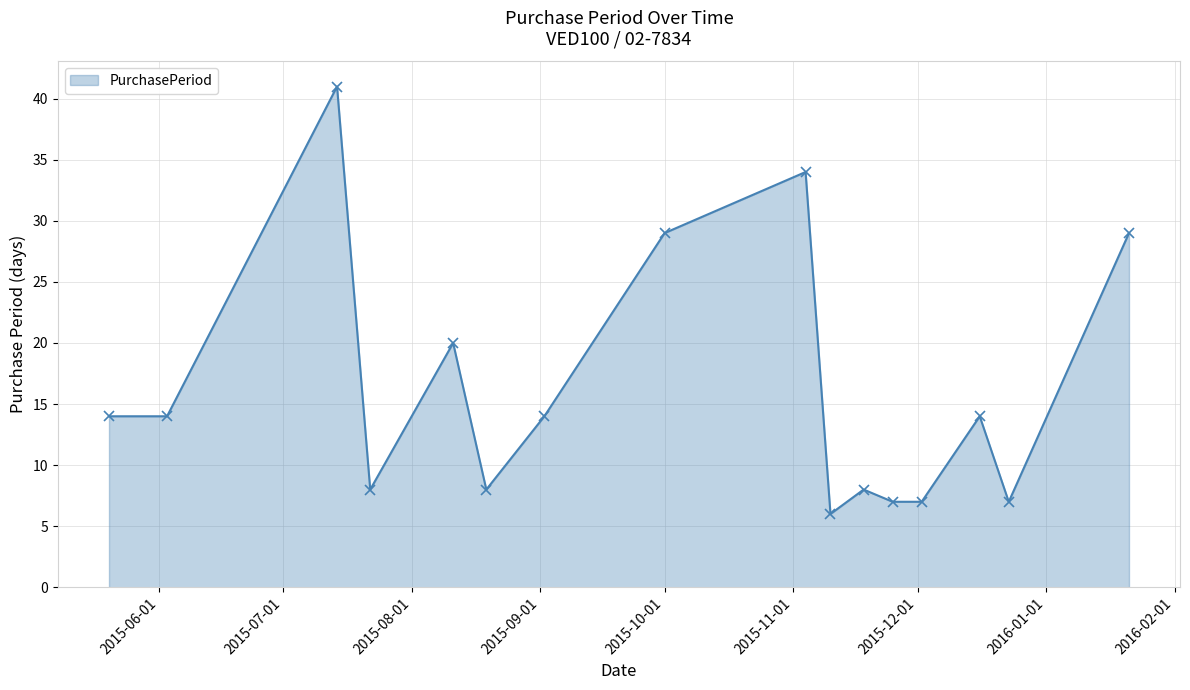

What is the average value?

16